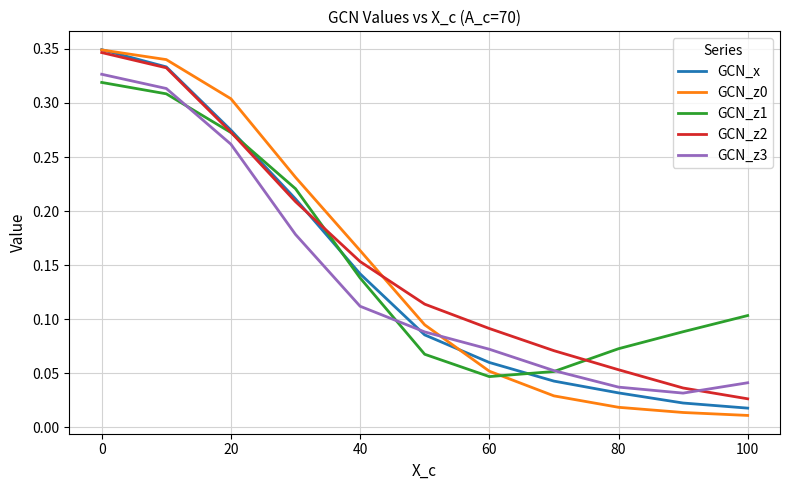

True or false: GCN_z3 and GCN_z0 intersect in this chart.

True